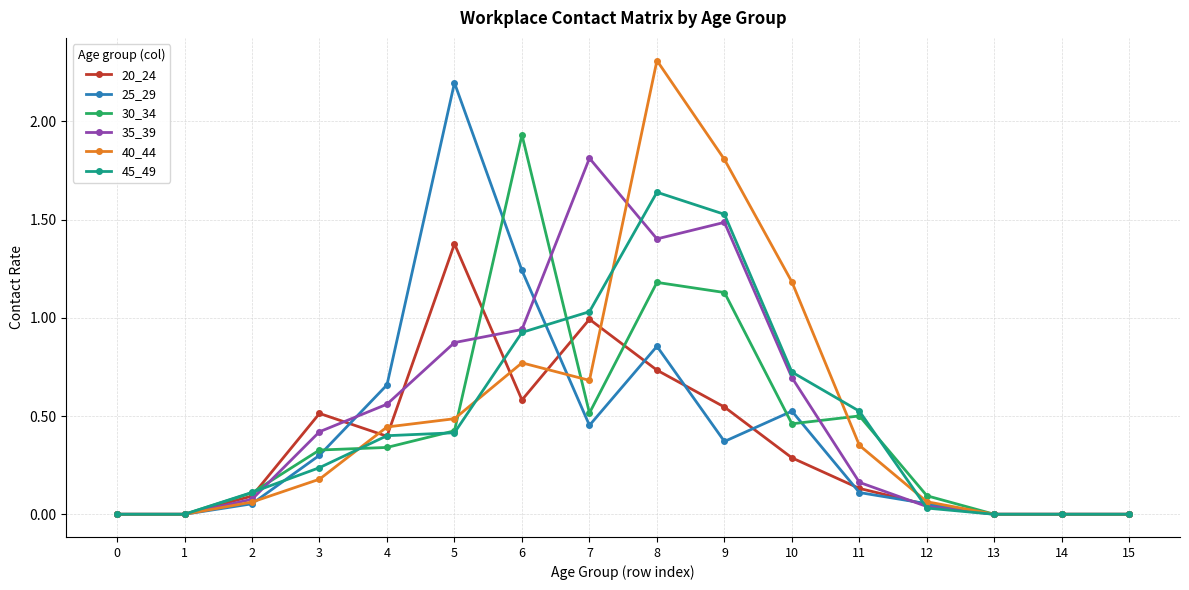

True or false: 20_24 has a value of 0.8 at 14.

False